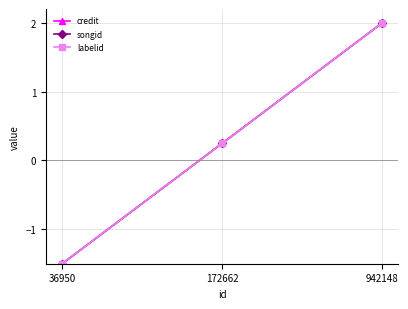

The labelid series shows -1.5 at 36950. True or false?

True